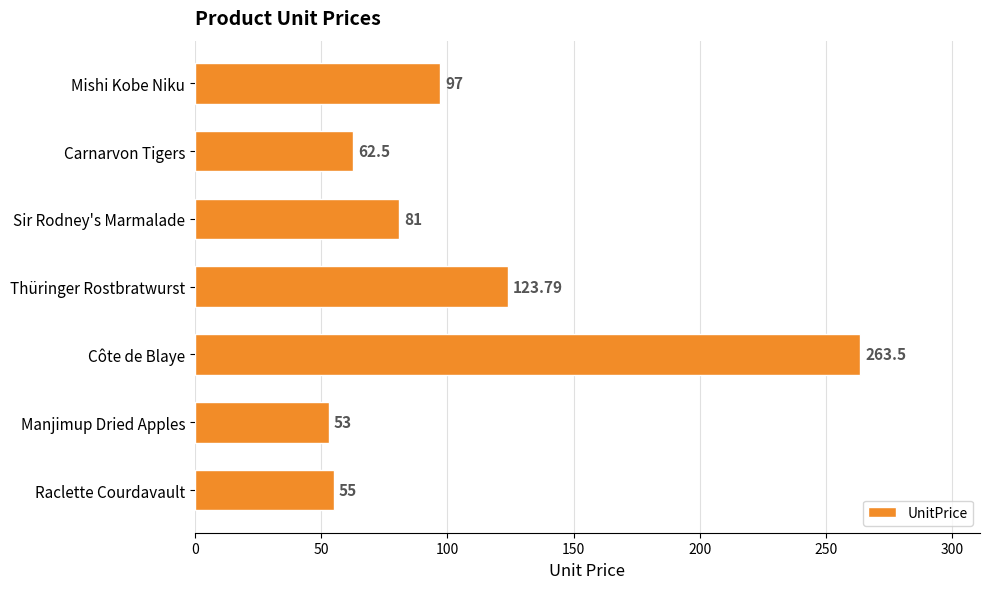

Between Thüringer Rostbratwurst and Côte de Blaye, which is larger?

Côte de Blaye